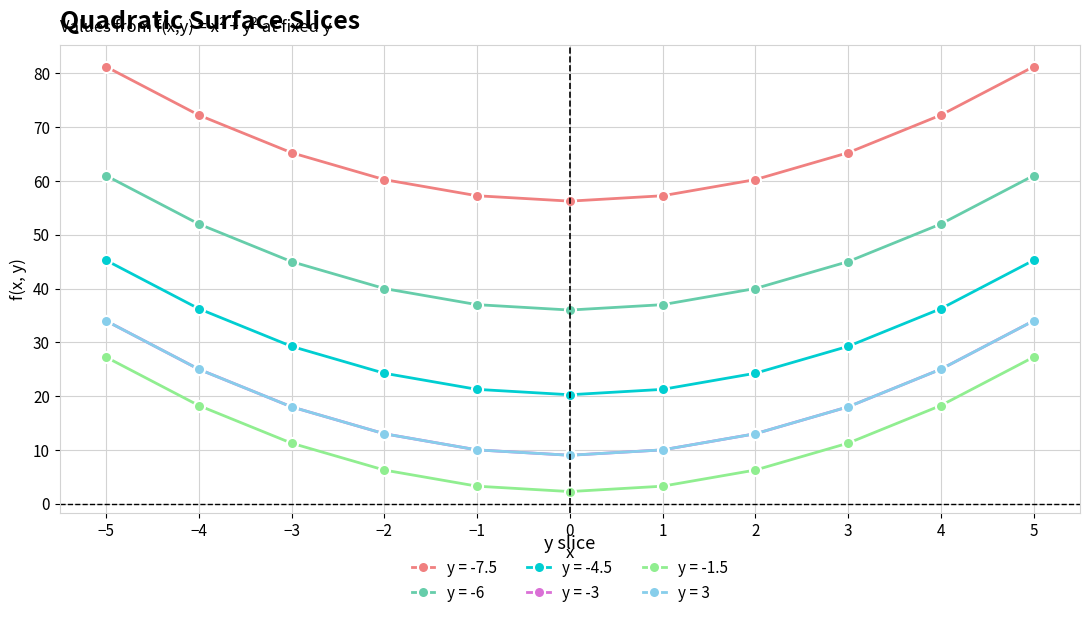

Does the chart have visible grid lines?

Yes